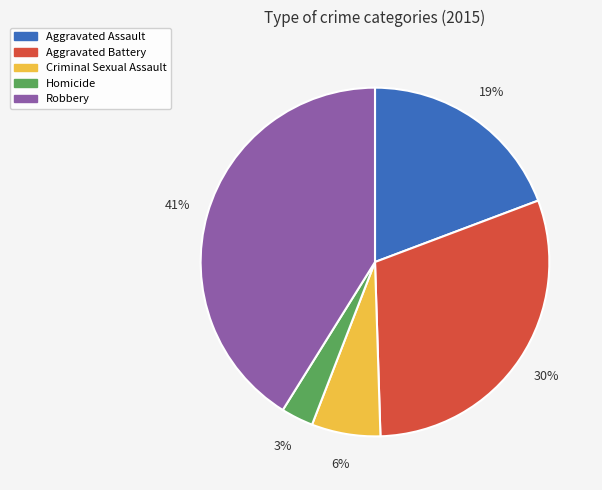

Is it true that Criminal Sexual Assault is 6% of the pie?

True